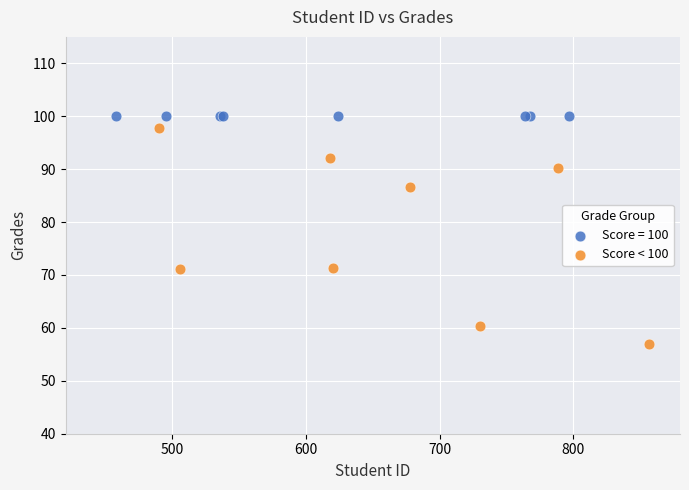

What are all the series names shown in the legend?

Score = 100, Score < 100